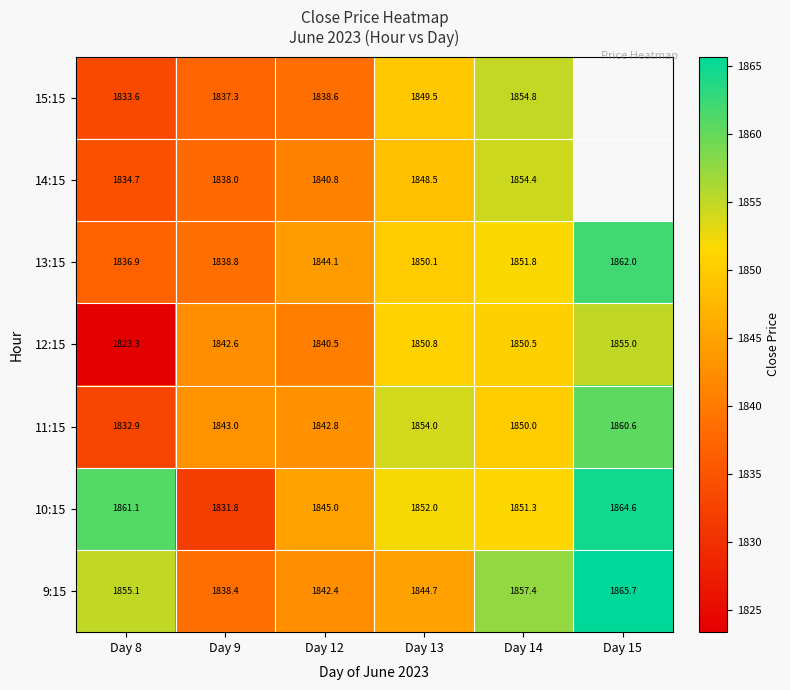

The 11:15 series shows 578.6 at Day 14. True or false?

False